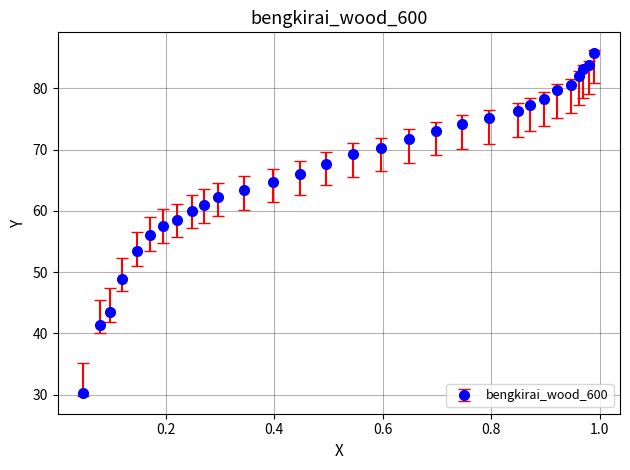

What is the difference between the second highest and minimum values?

53.6